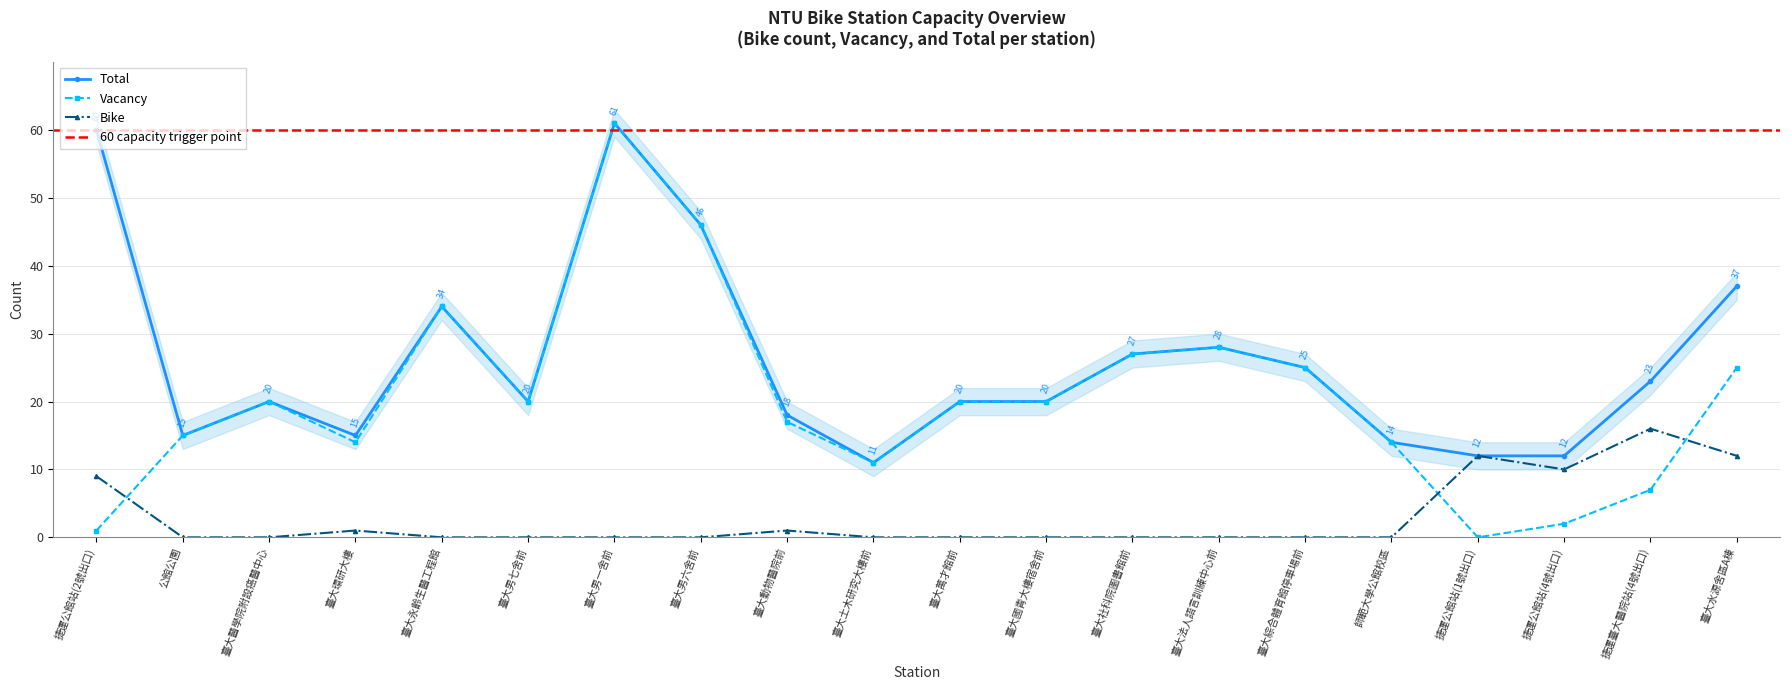

In Vacancy, how many points are lower than both neighbors (excluding endpoints)?

4